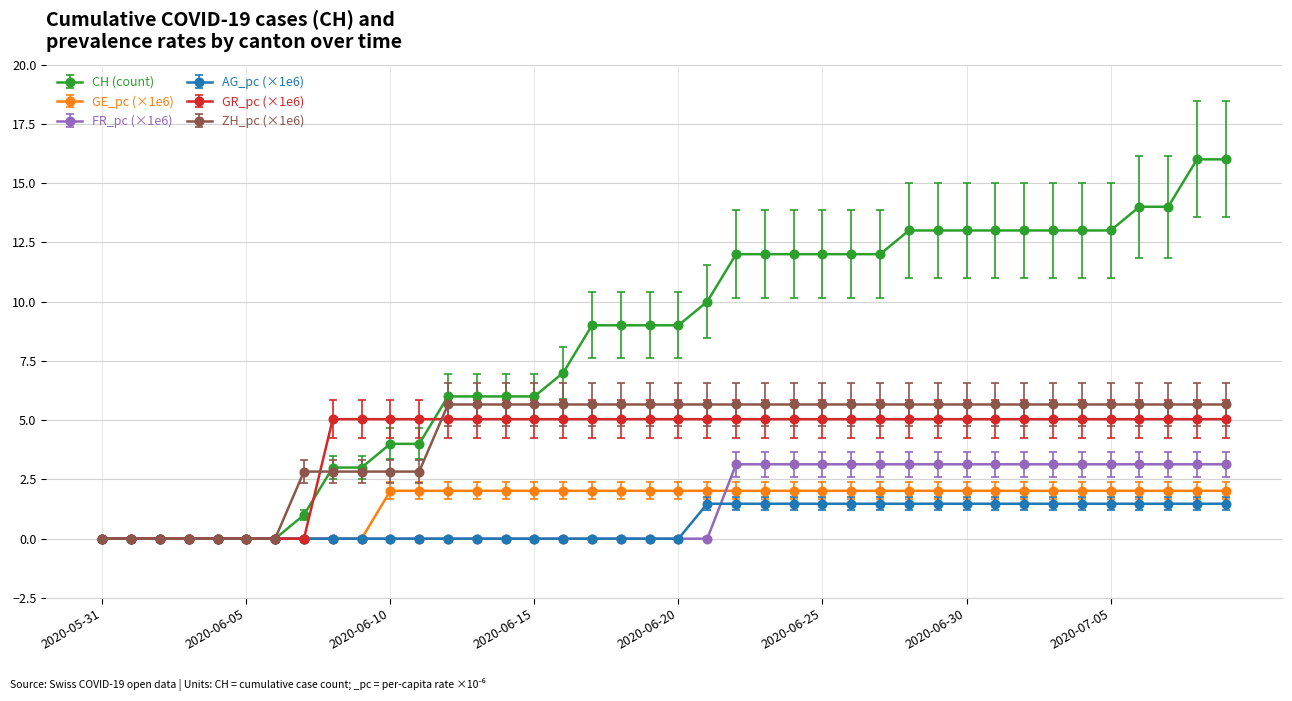

Which series has the largest total across all categories?

CH (count)